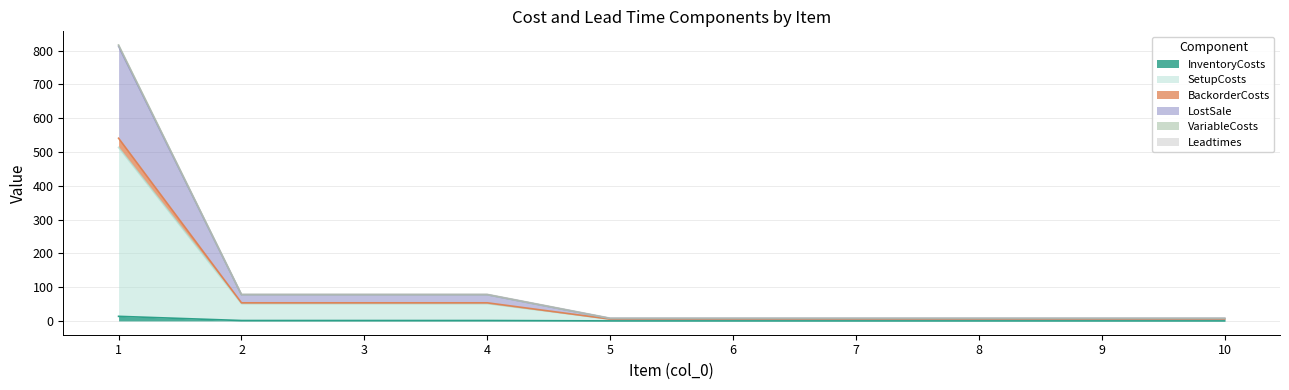

At which label does VariableCosts reach its minimum?

5